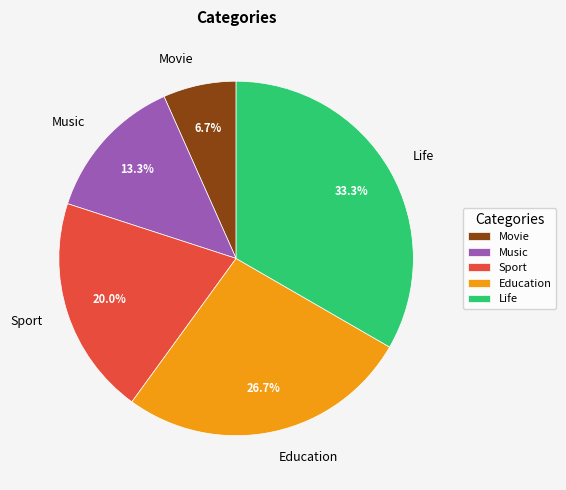

What is the largest slice in the pie chart?

Life